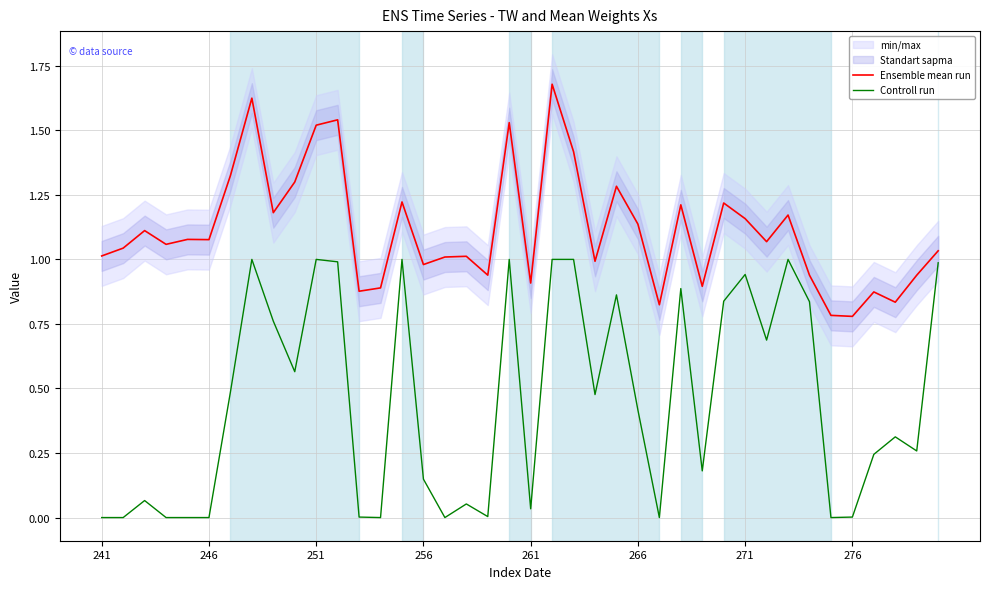

True or false: Ensemble mean run and Controll run intersect in this chart.

False